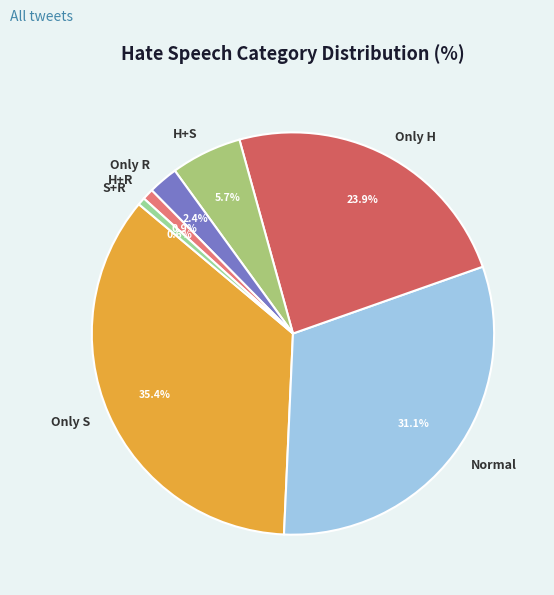

True or false: S+R accounts for 1% of the total.

True